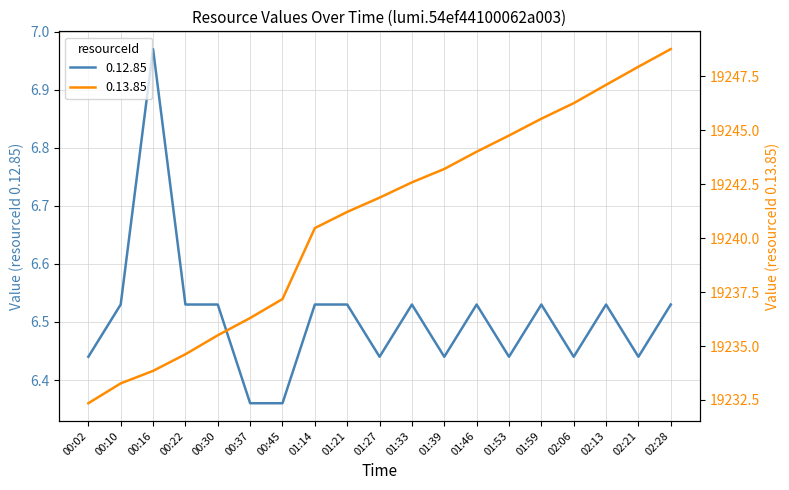

Reading right to left, transcribe all the data shown in this chart.

0.12.85: 6.5	6.4	6.5	6.4	6.5	6.4	6.5	6.4	6.5	6.4	6.5	6.5	6.4	6.4	6.5	6.5	7.0	6.5	6.4
0.13.85: 19248.8	19248.0	19247.1	19246.3	19245.5	19244.8	19244.0	19243.2	19242.6	19241.9	19241.2	19240.5	19237.2	19236.3	19235.5	19234.6	19233.8	19233.3	19232.3